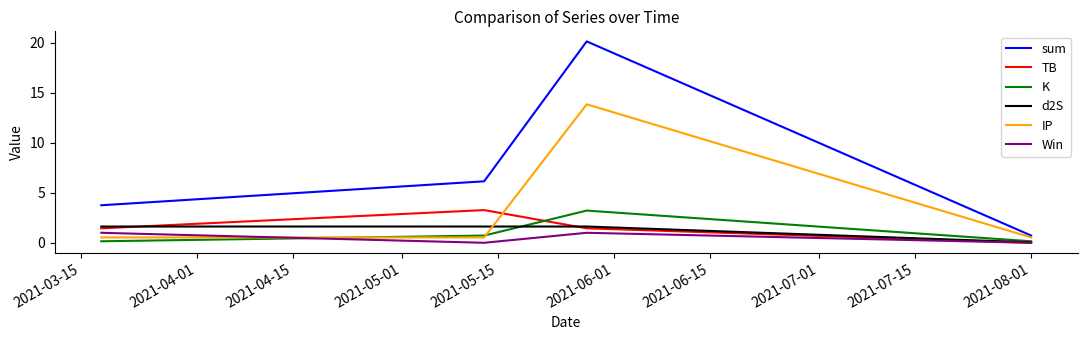

What is the sum of all sum values?

30.8